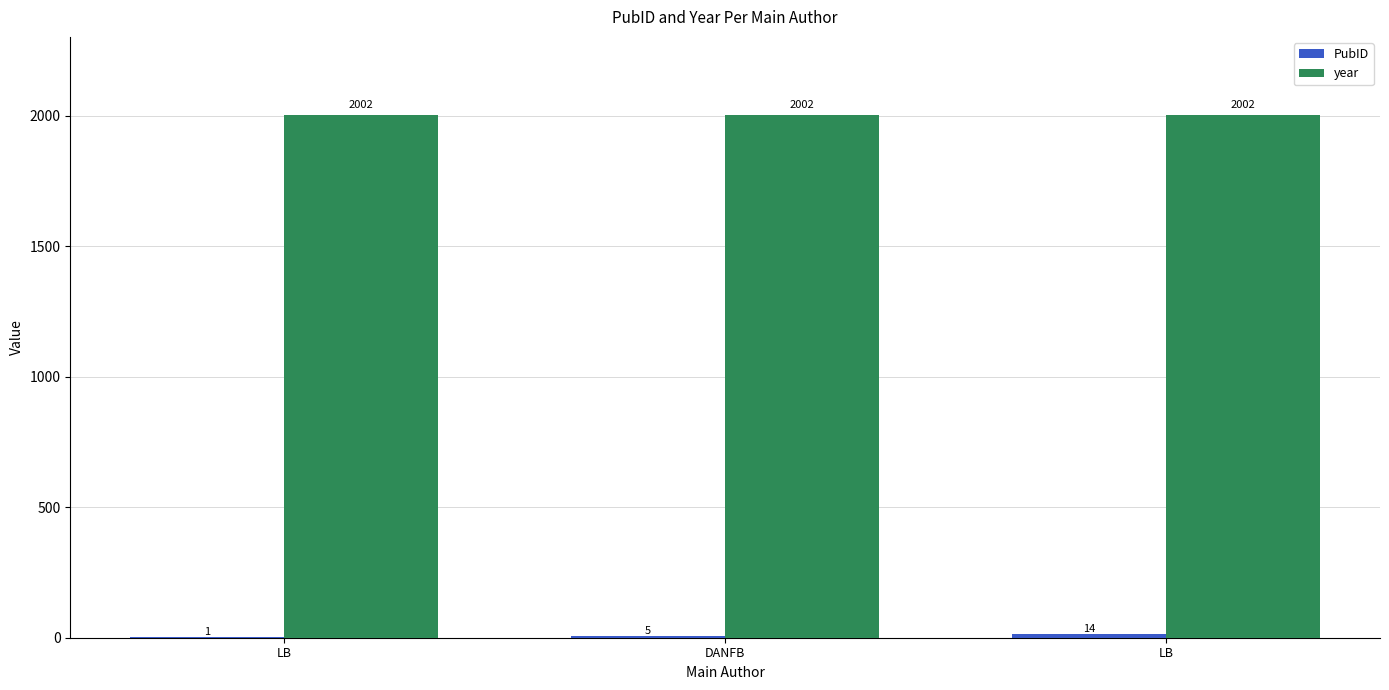

What is the difference between the maximum and minimum values in the PubID series?

13